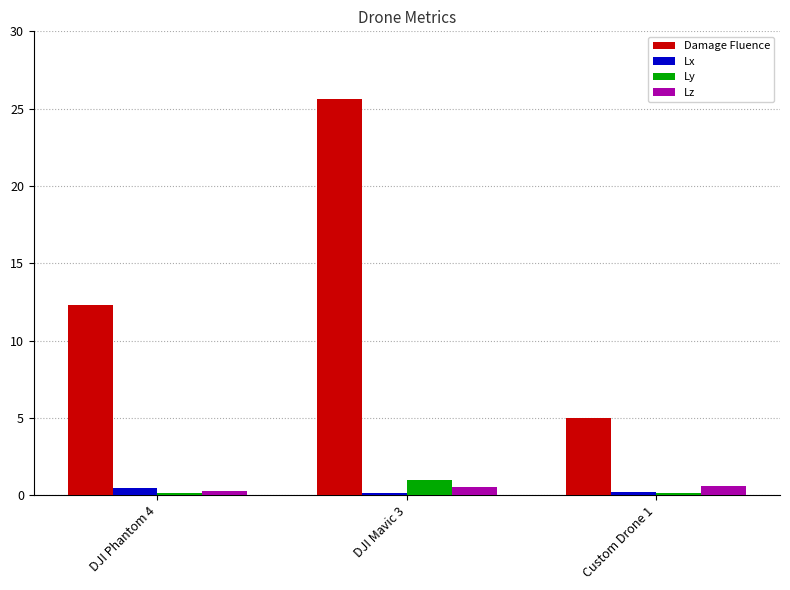

Which series has the largest range (max minus min)?

Damage Fluence